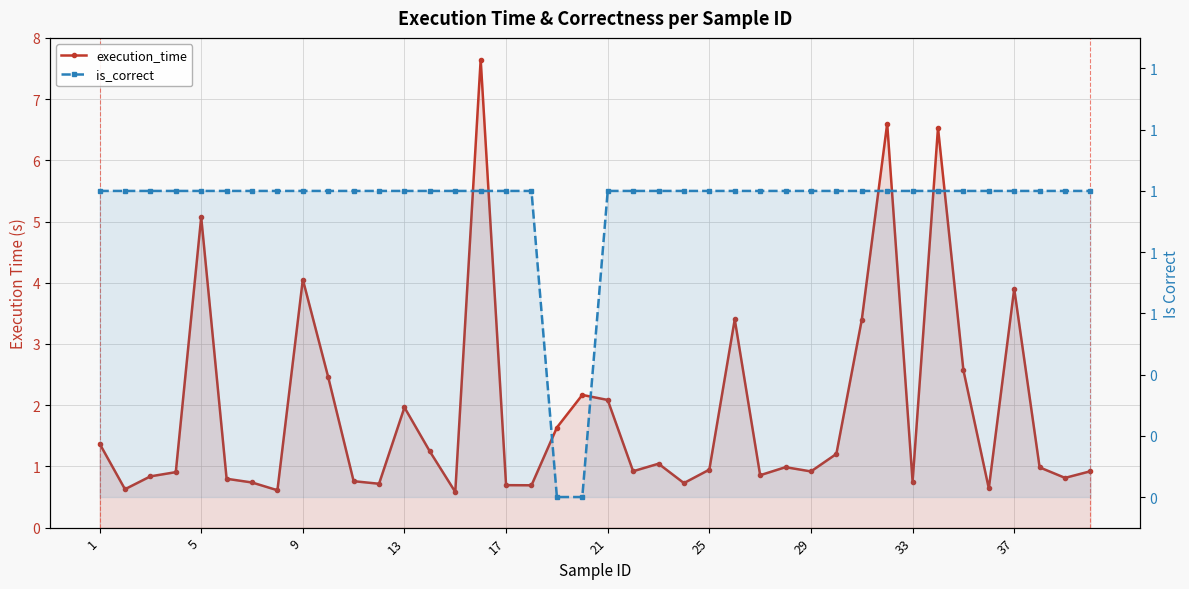

What are all the series names shown in the legend?

execution_time, is_correct